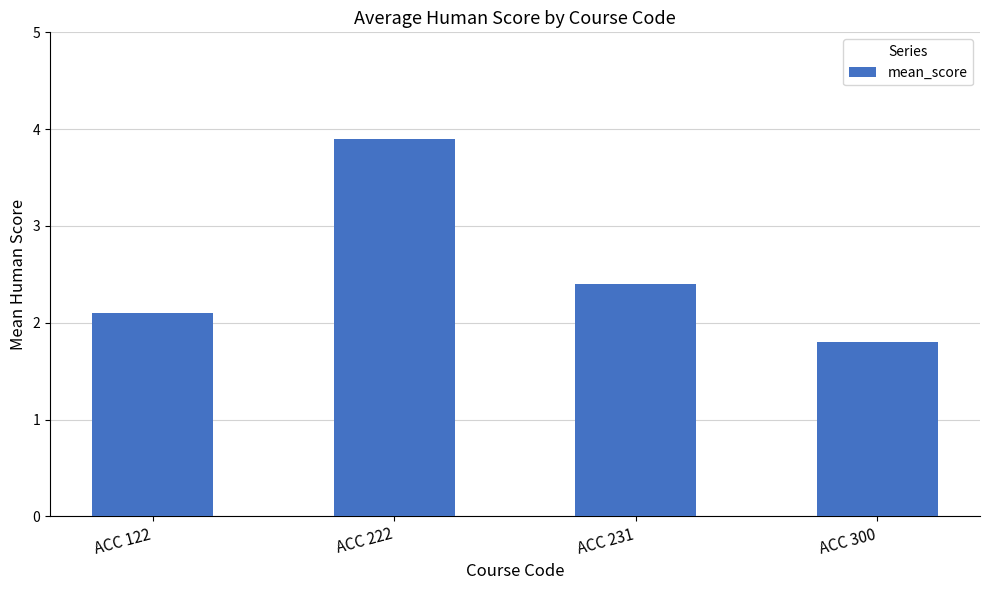

List the labels in order of value, smallest first.

ACC 300, ACC 122, ACC 231, ACC 222